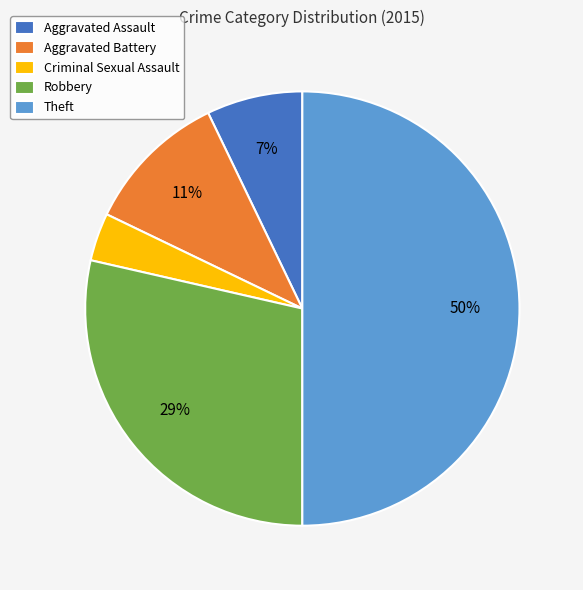

Does Criminal Sexual Assault represent more than half of the total?

No